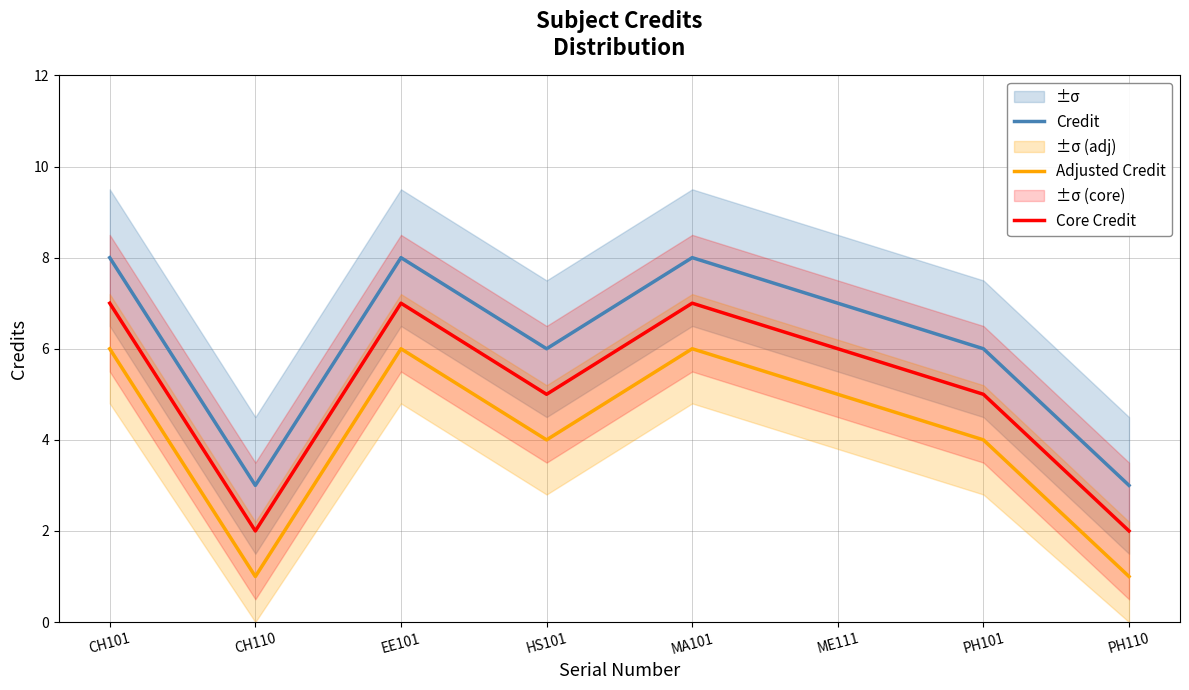

What is the maximum value shown in the chart?

8